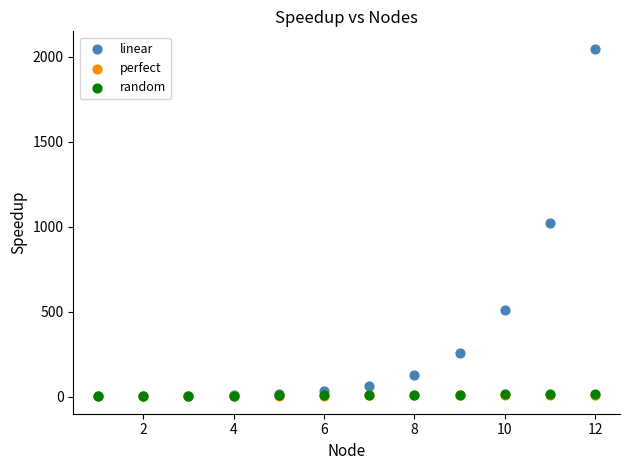

What are all the series names shown in the legend?

linear, perfect, random